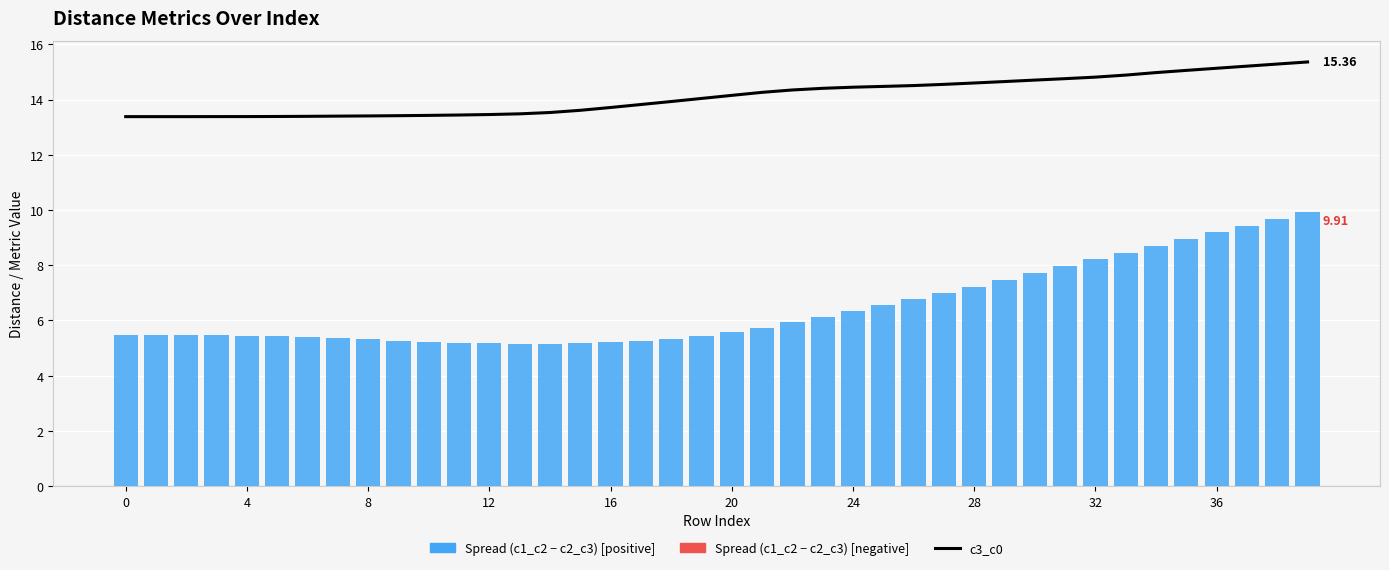

True or false: Spread (c1_c2 - c2_c3) has a value of 13.9 at 32.

False